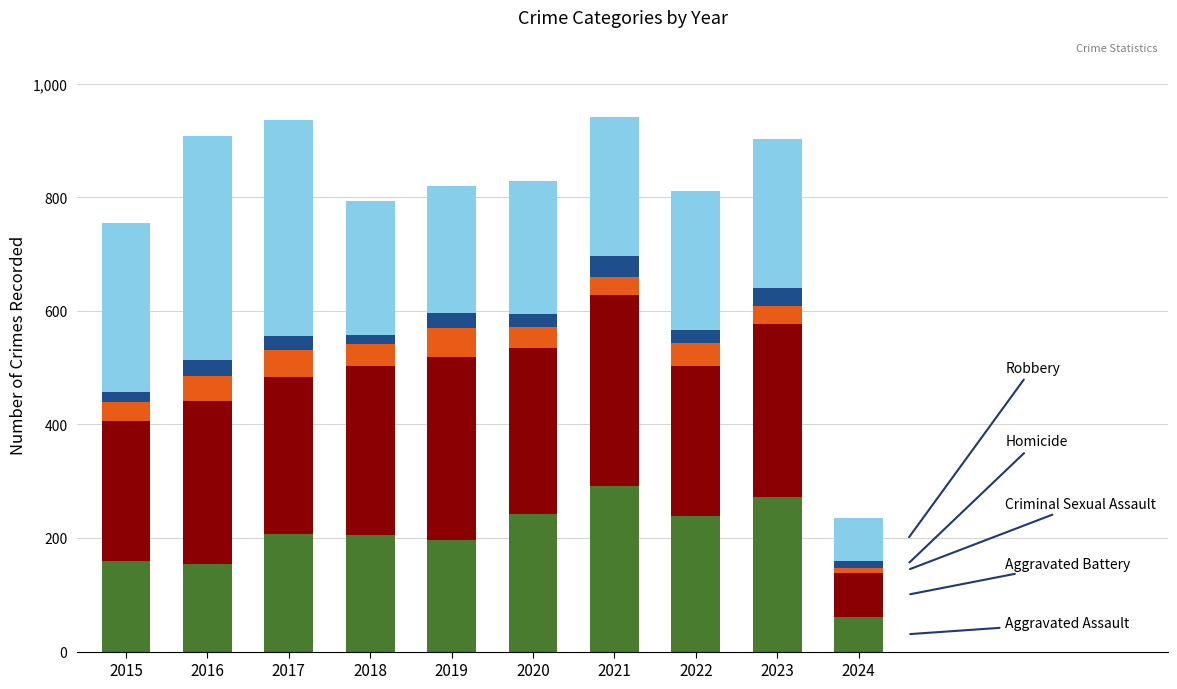

What is the total value across all series at 2020?

828